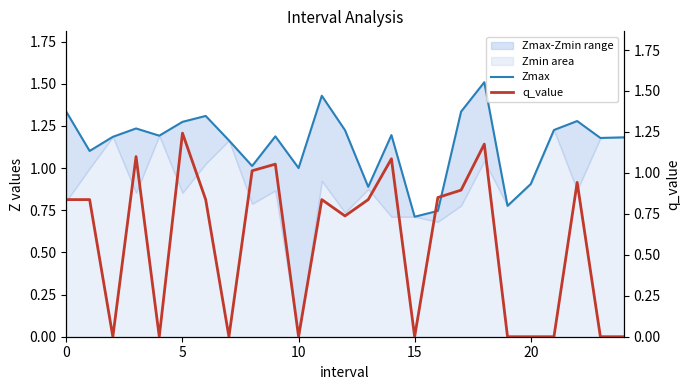

How many lines are shown in the chart?

2